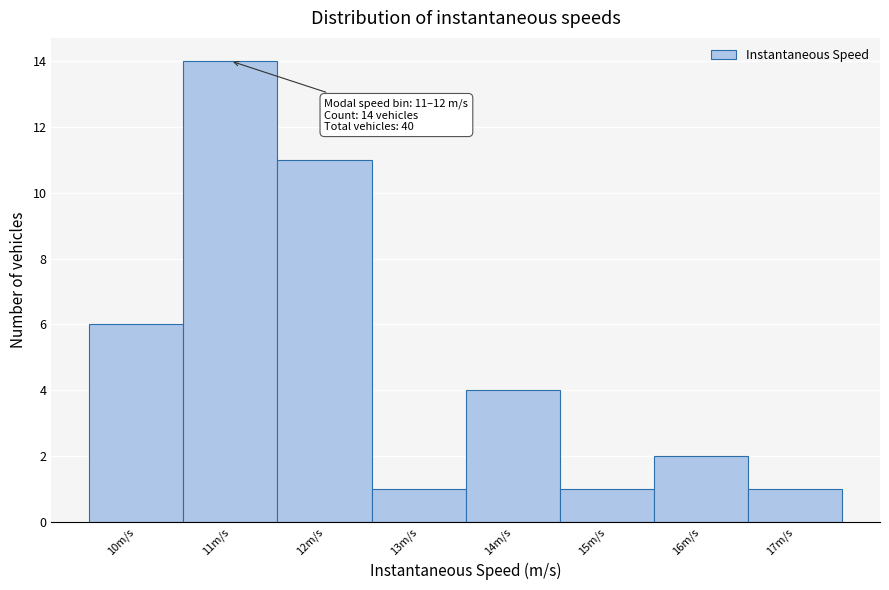

Reading left to right, list all the values displayed in this chart.

6	14	11	1	4	1	2	1